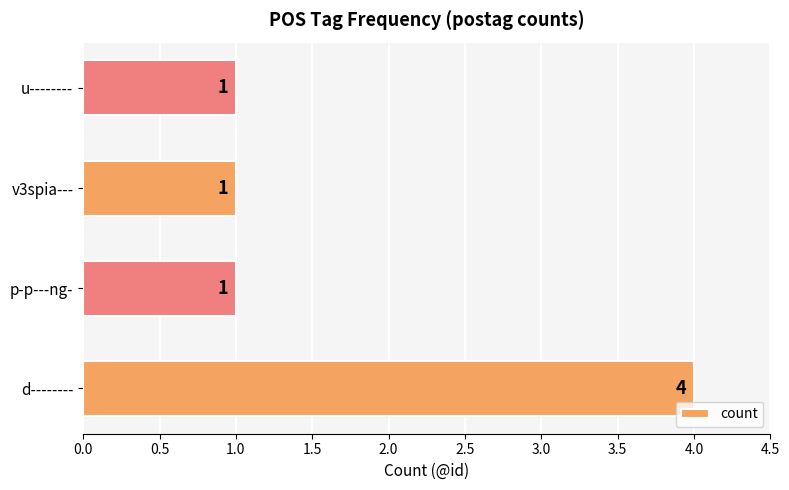

Count the values in the range 1 to 4.

4